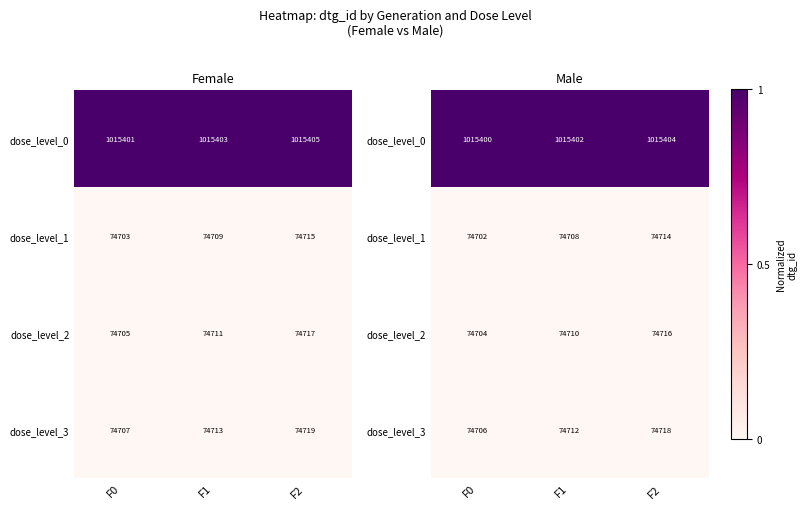

List the labels in order of dose_level_1 value, smallest first.

F0, F1, F2